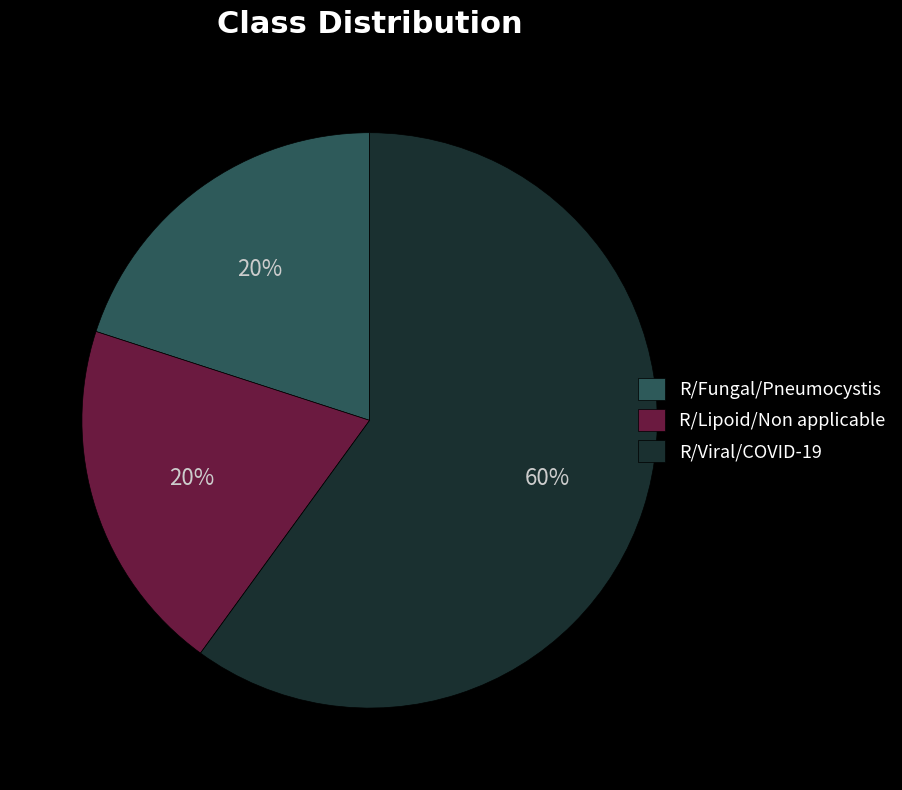

Is there a majority slice in this chart?

Yes